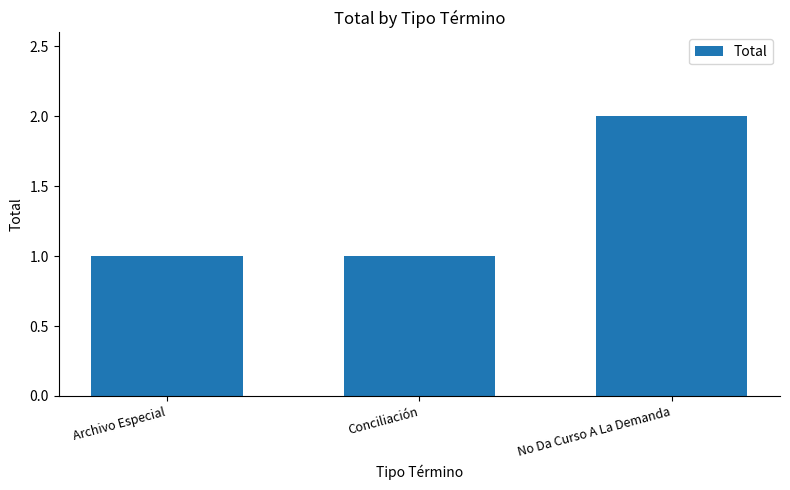

What is the sum of all values?

4